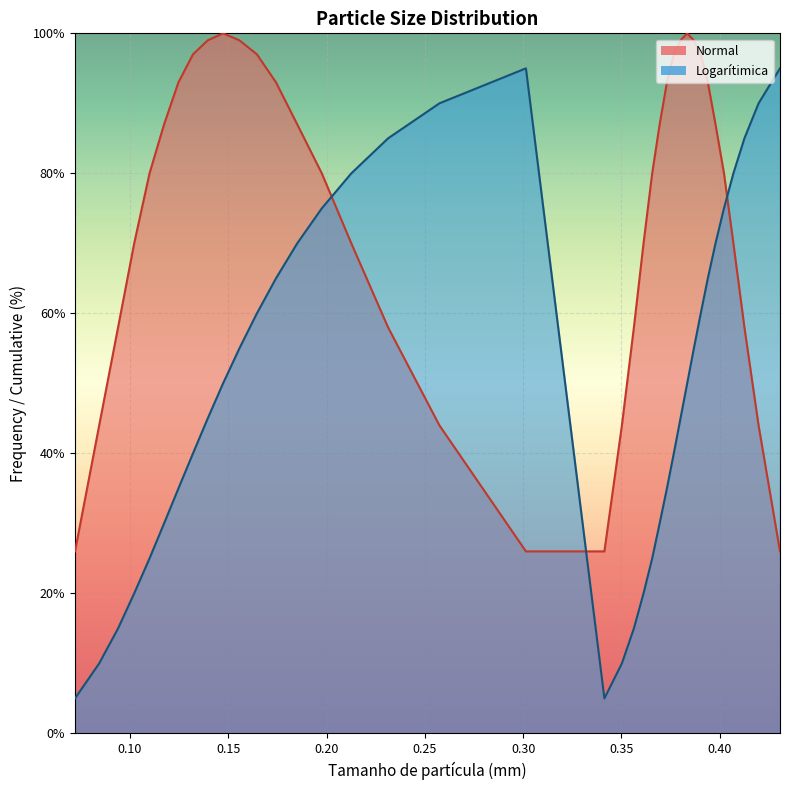

How many lines are shown in the chart?

2